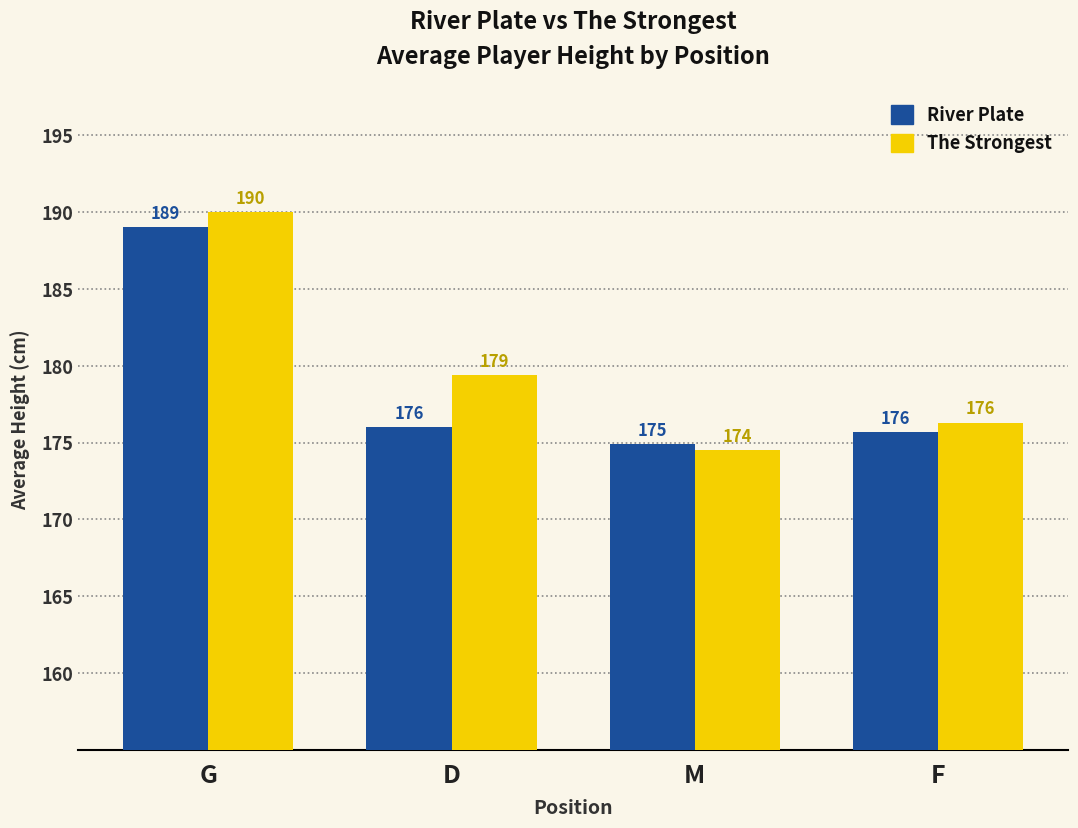

List the labels in order of The Strongest value, smallest first.

M, F, D, G